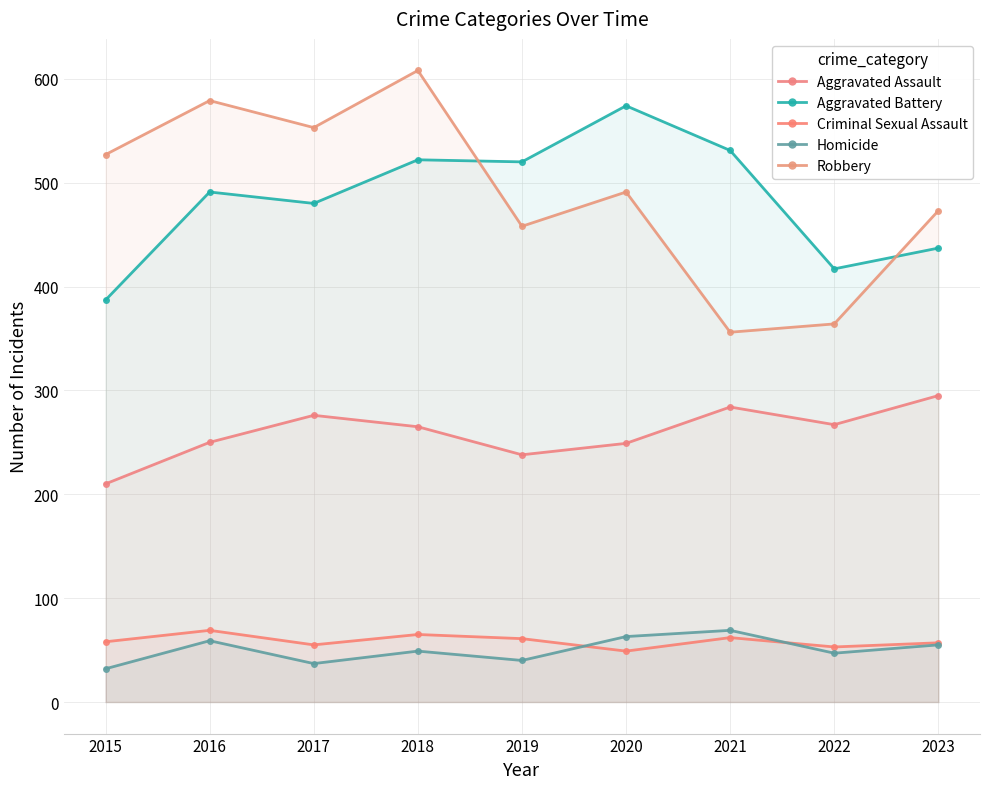

Where is Aggravated Battery nearest to the value 480?

2017